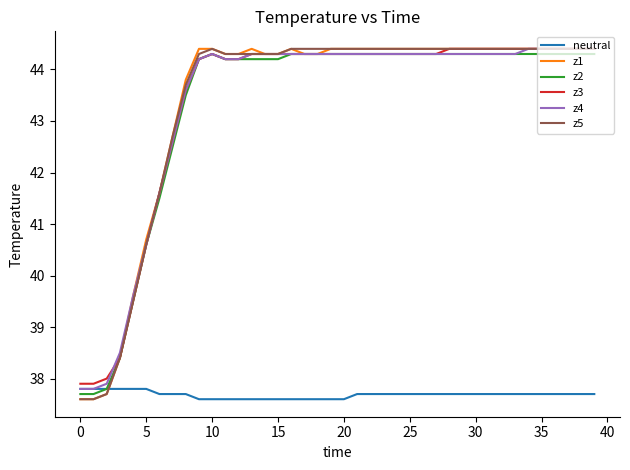

What is the maximum value shown in the chart?

44.4